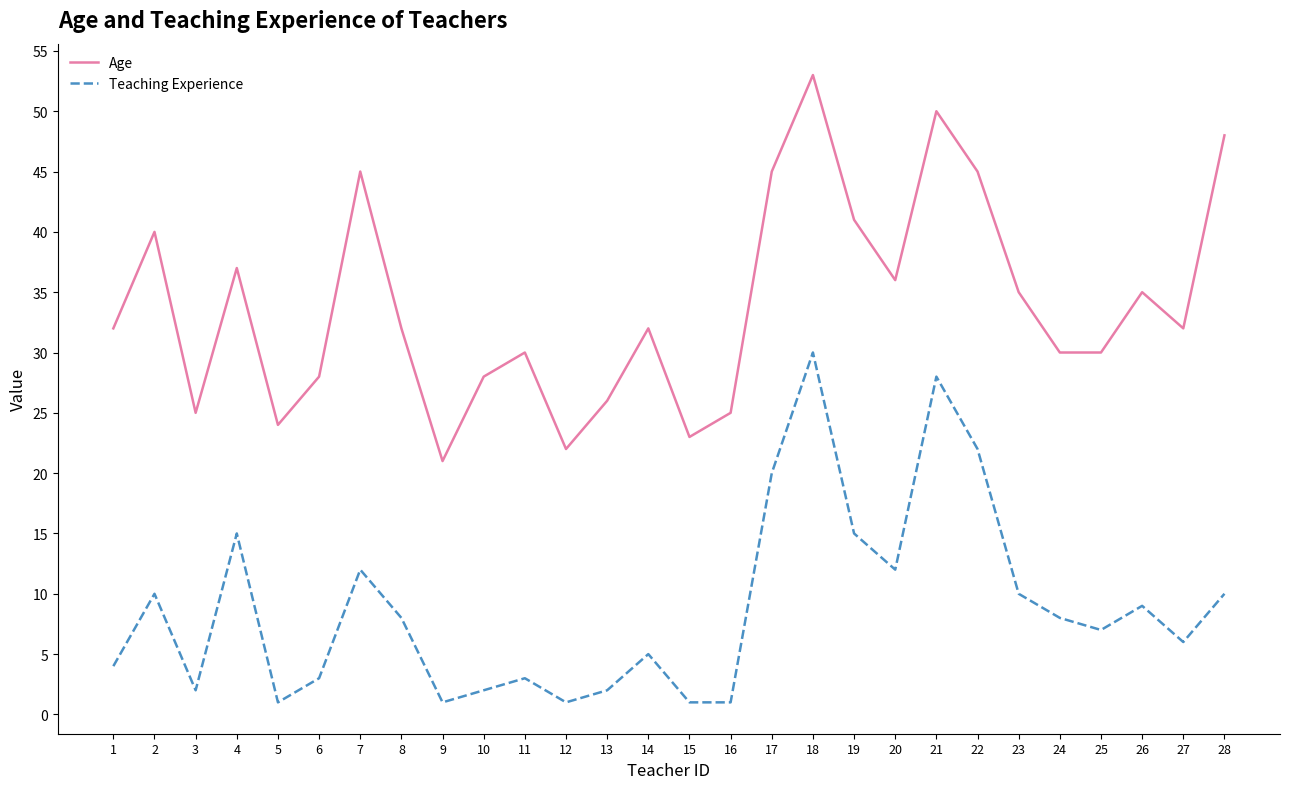

At 5, list the series in order from largest to smallest.

Age, Teaching Experience